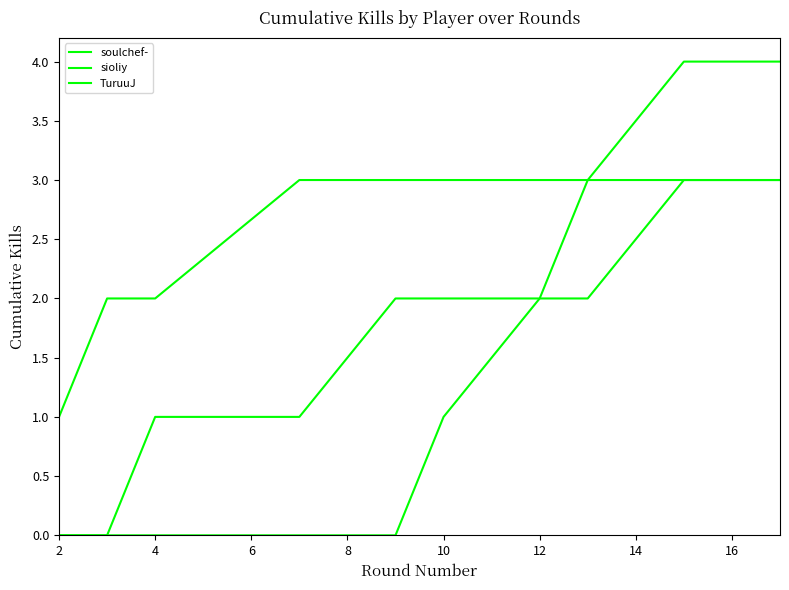

At how many categories does at least one series exceed 0?

11